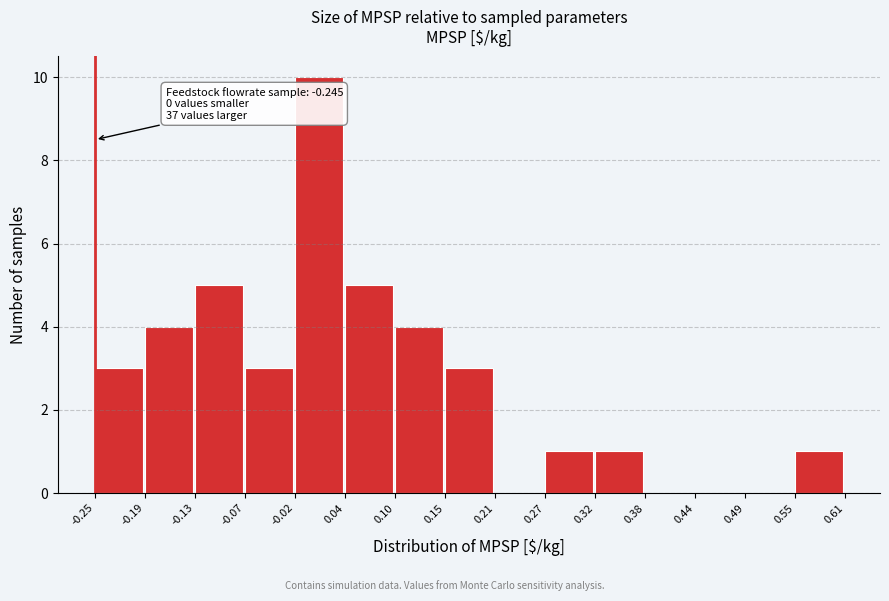

Over which range of the x-axis is the bar tallest?

-0.02 to 0.04